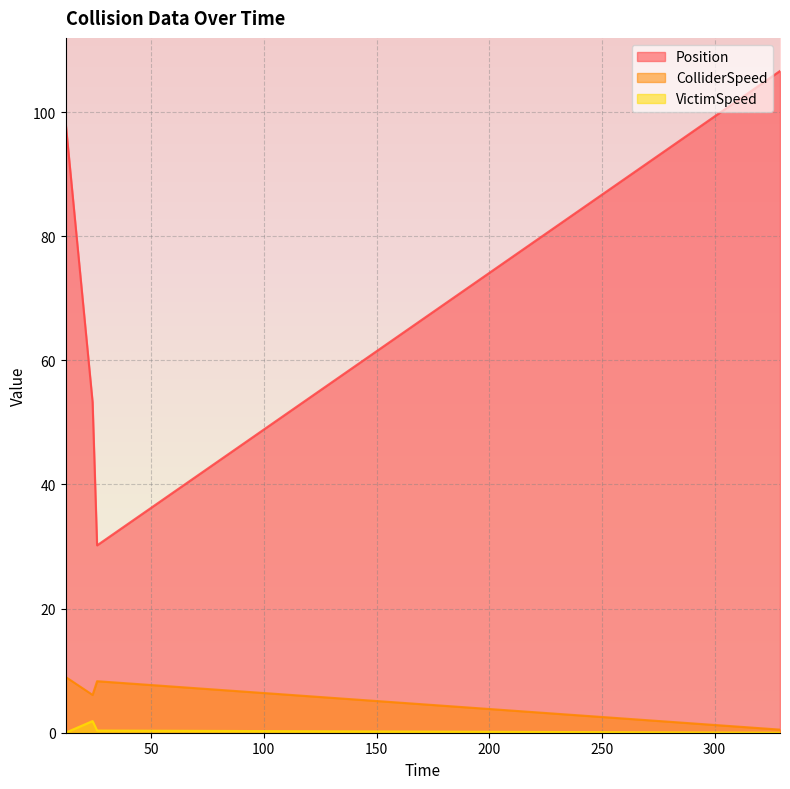

How many distinct data groups are displayed?

3